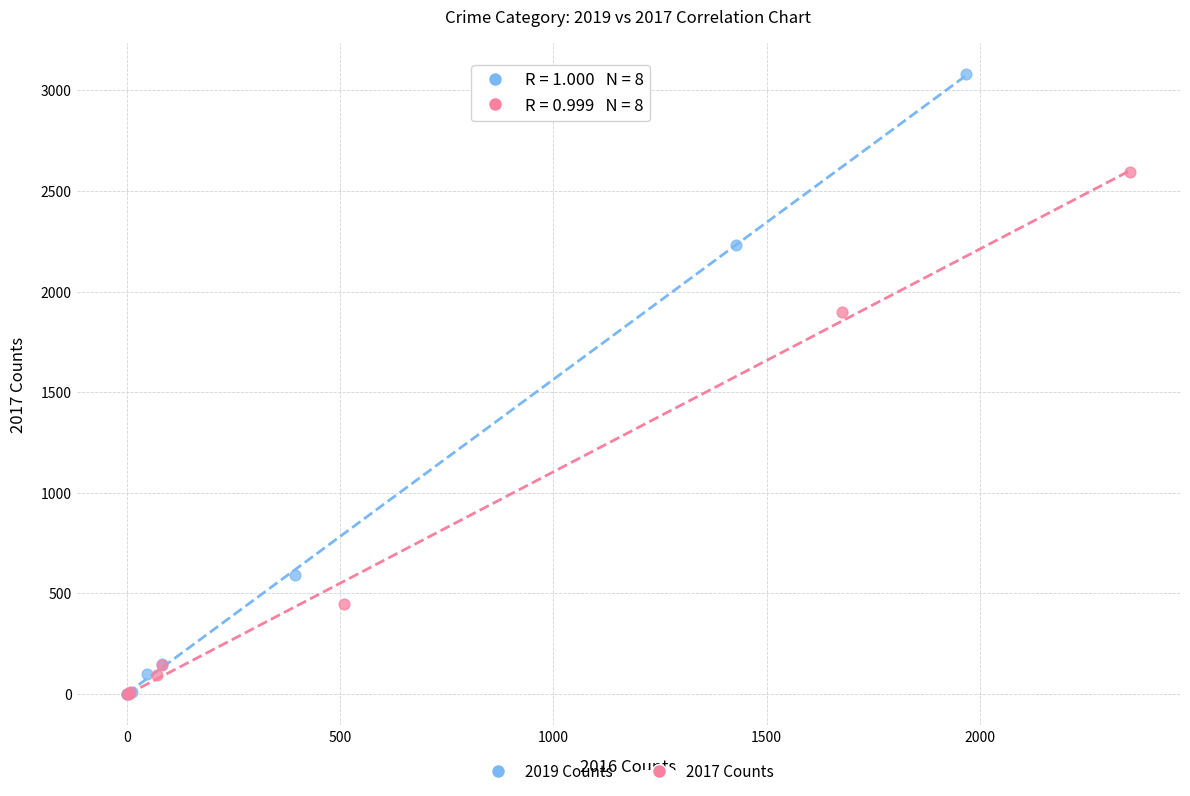

Which series reaches the maximum Y coordinate?

2019 Counts